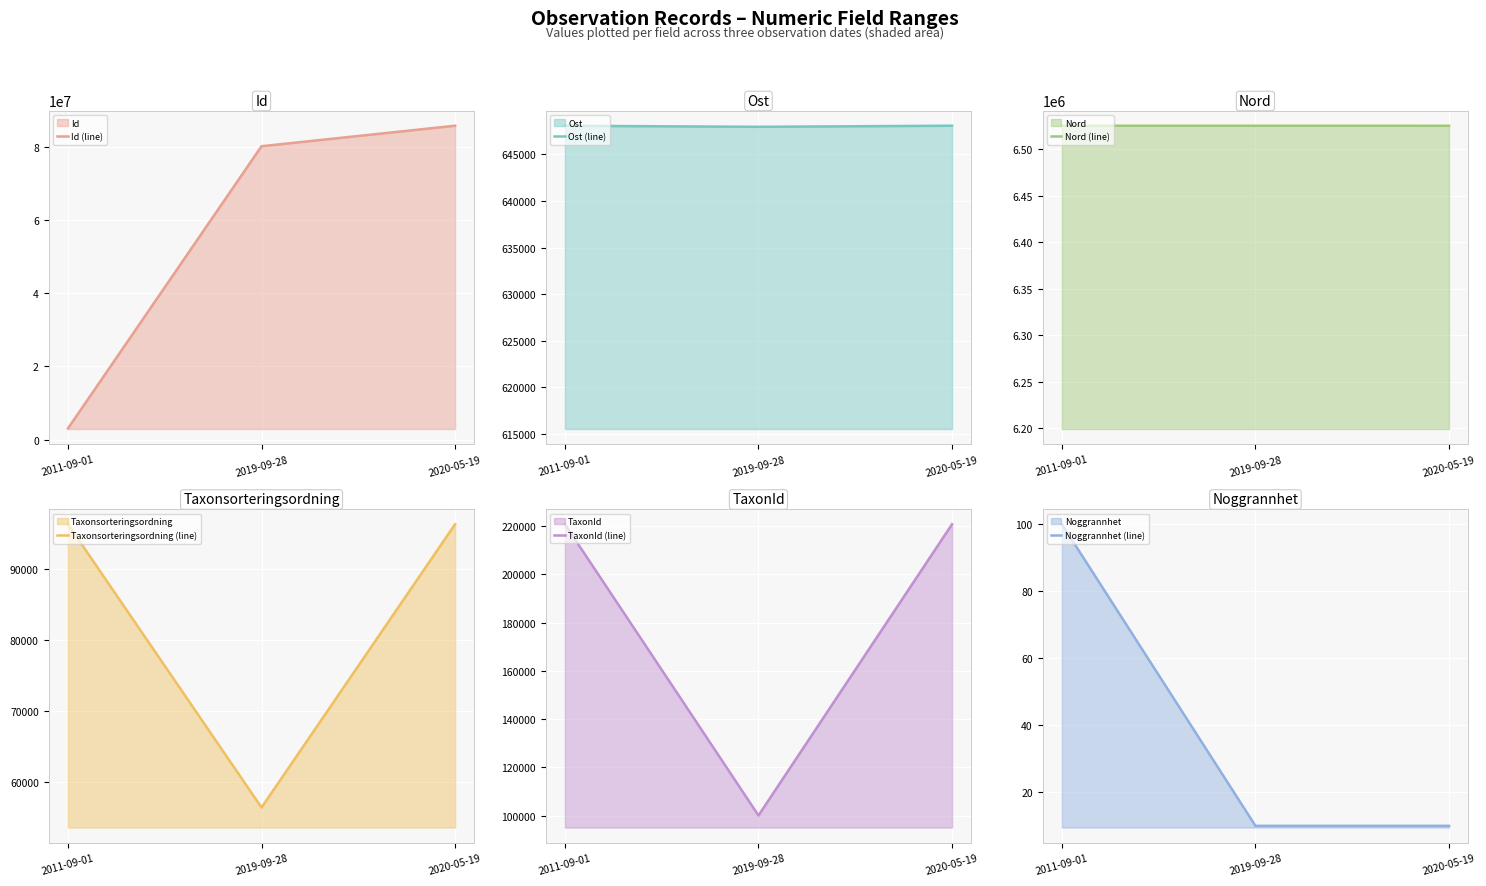

List the series in order of their peak value, lowest first.

Noggrannhet (line), Taxonsorteringsordning (line), TaxonId (line), Ost (line), Nord (line), Id (line)